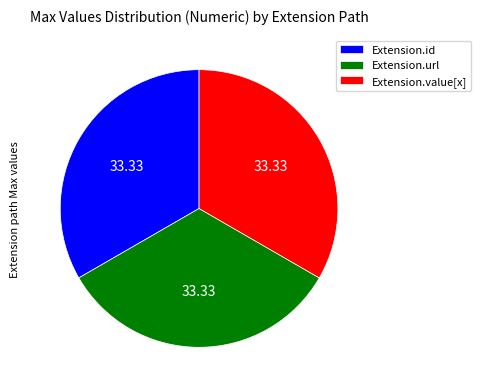

What is the ratio of the value at Extension.url to the value at Extension.value[x]?

1.0